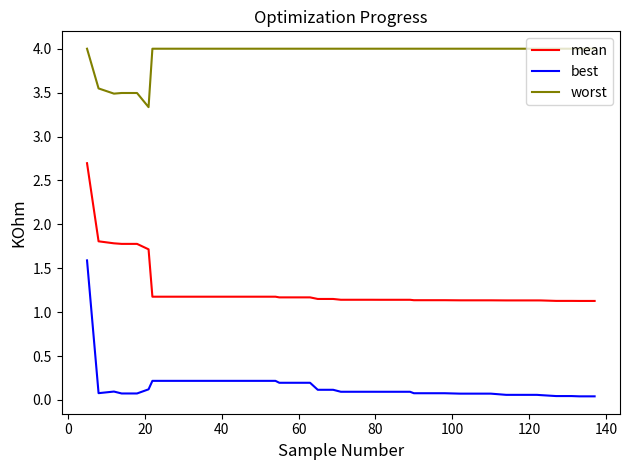

What is the highest value of the best series?

1.6